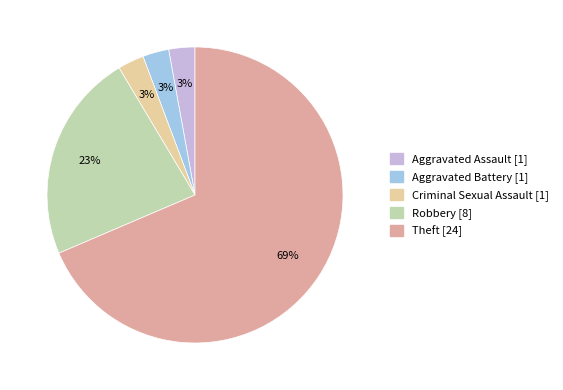

Combined, do Criminal Sexual Assault and Aggravated Assault account for over 50%?

No